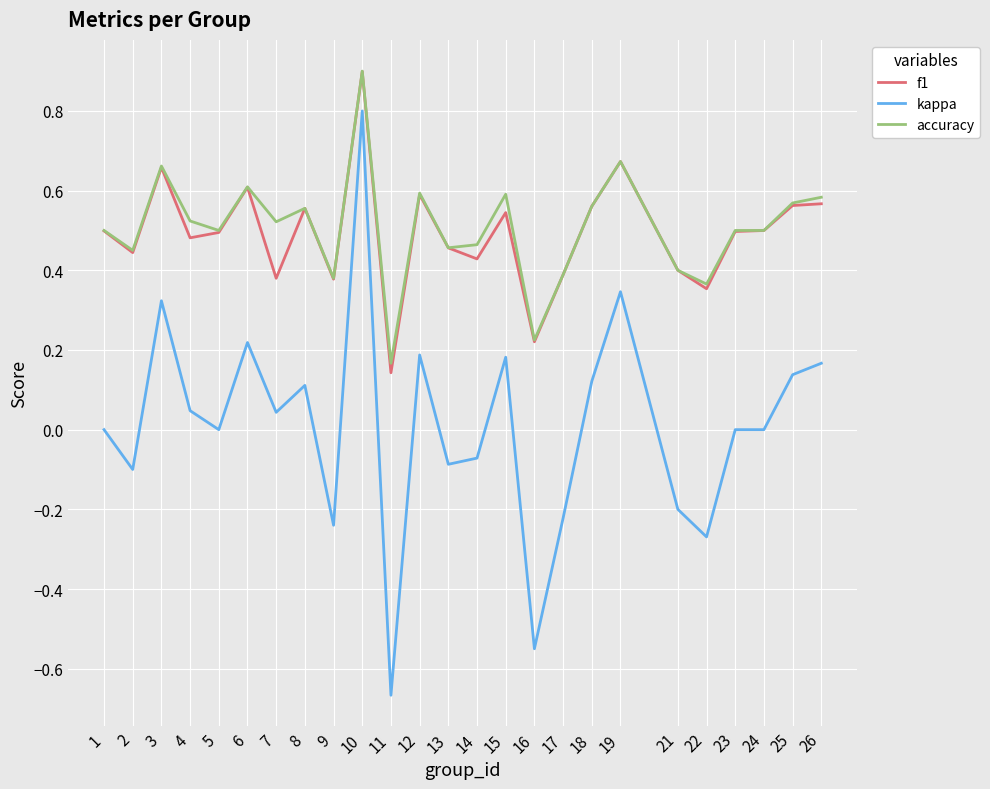

True or false: accuracy and kappa intersect in this chart.

False